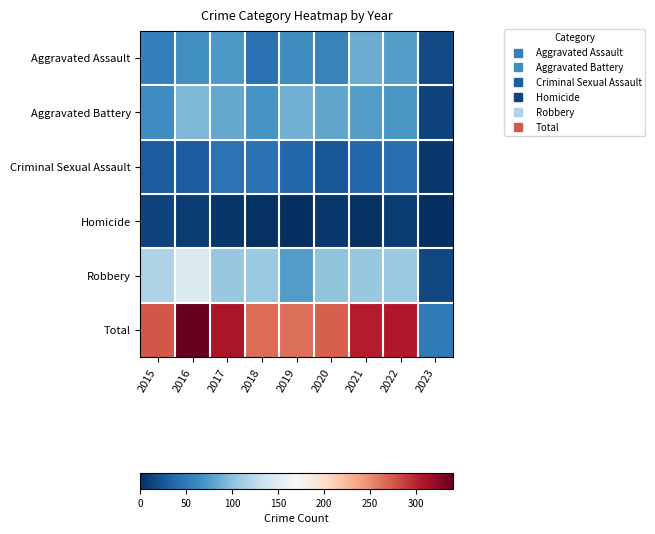

Rank the series at 2016 from highest to lowest value.

Total, Robbery, Aggravated Battery, Aggravated Assault, Criminal Sexual Assault, Homicide